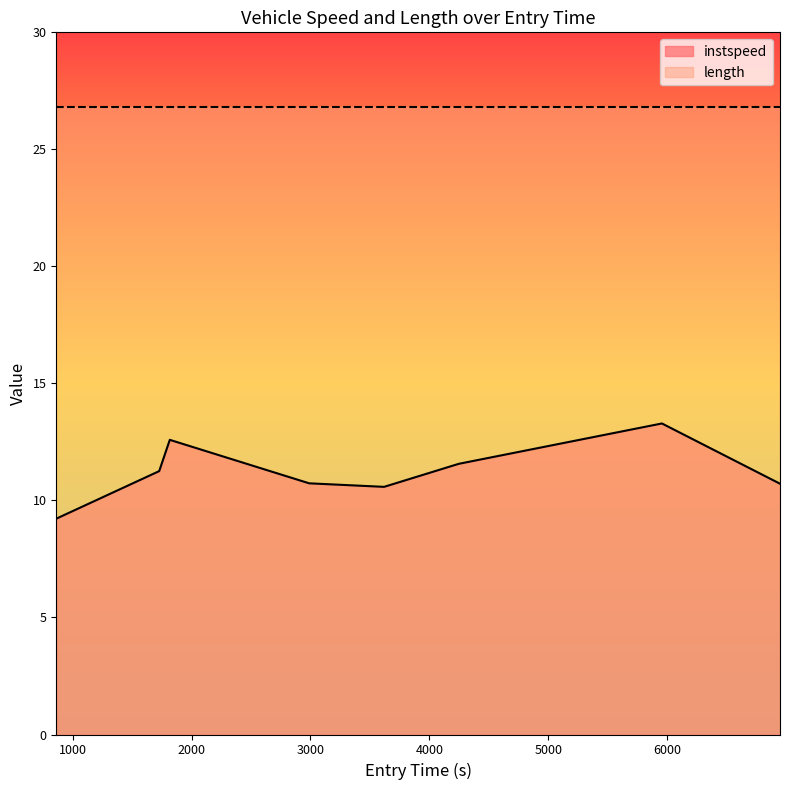

Reading left to right, extract all data points from this chart.

9.2	11.3	12.6	10.7	10.6	11.6	13.3	10.7